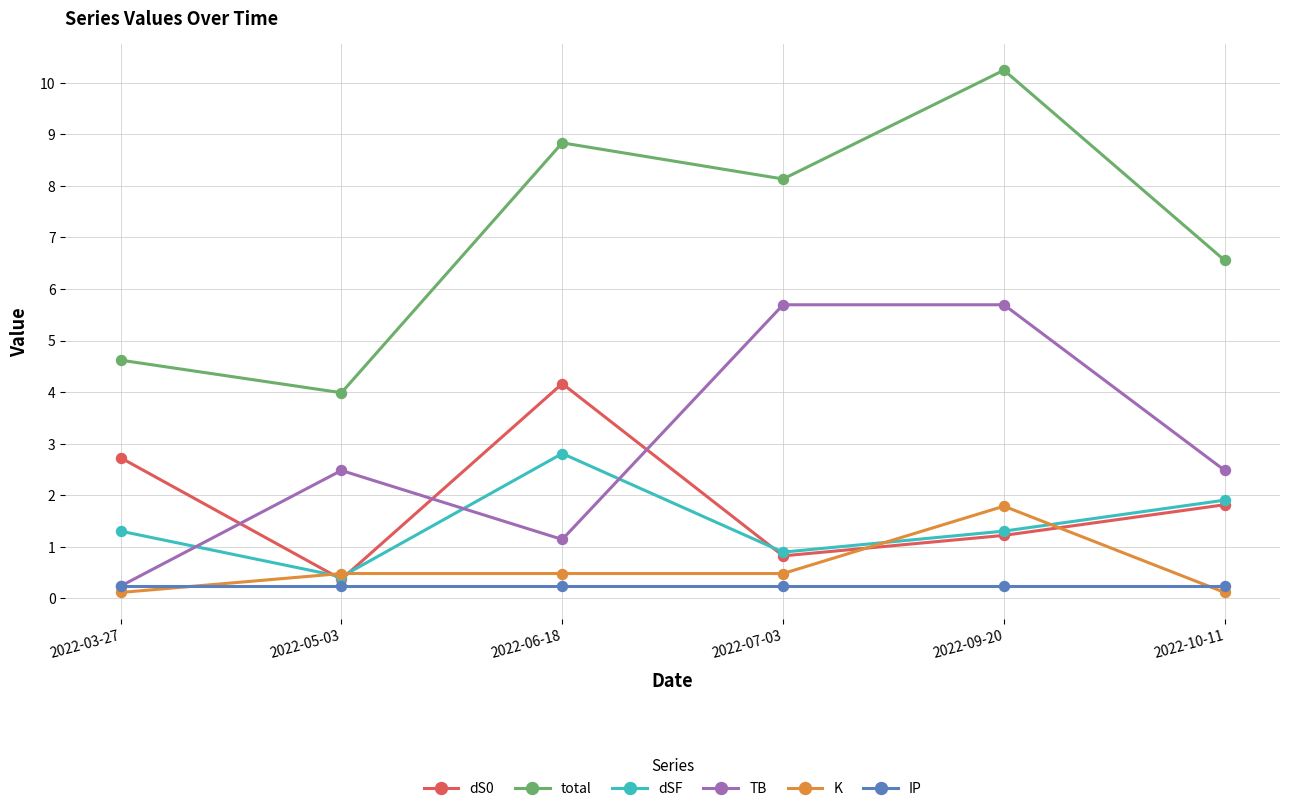

True or false: TB has more than 0 points higher than both neighbors.

True